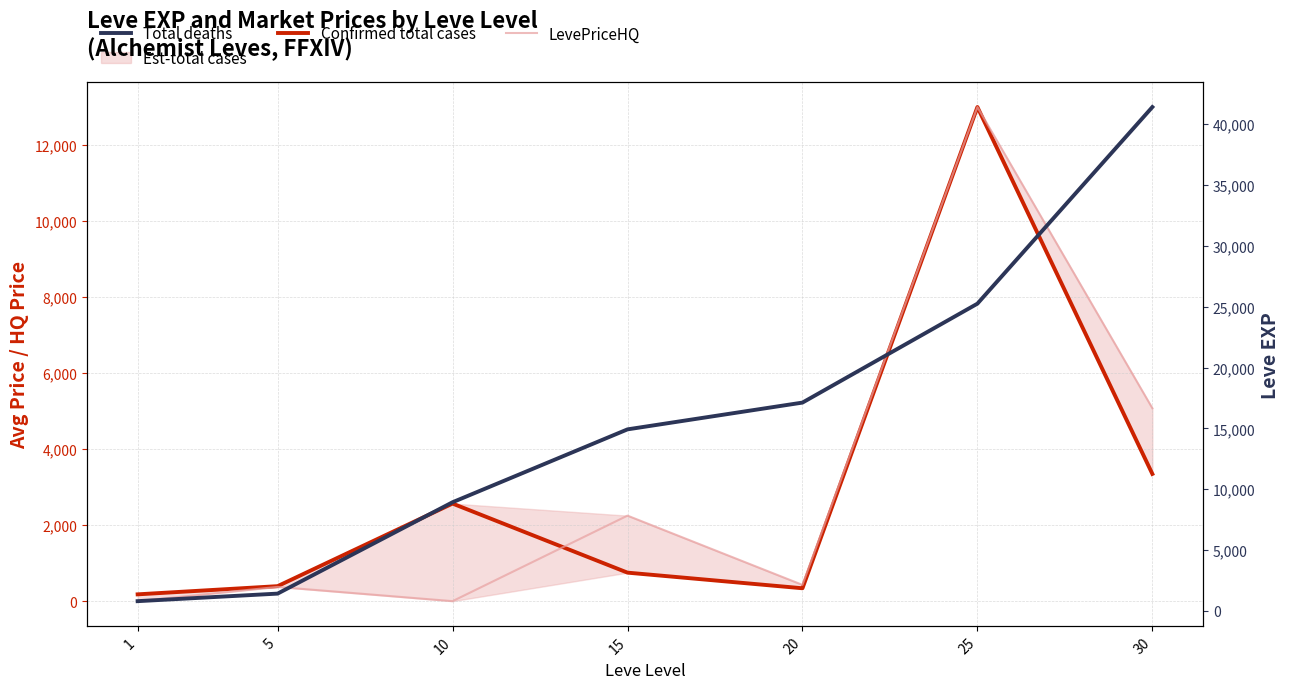

How many interior local peaks does the LevePriceHQ series have?

3